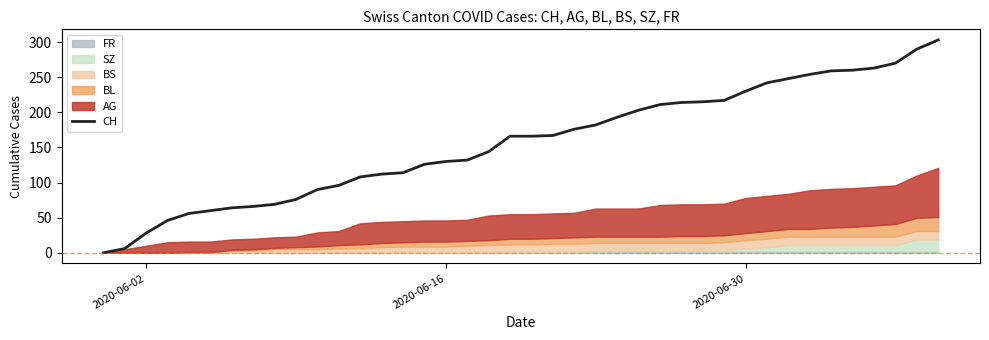

What is the difference between the maximum and second lowest values?

297